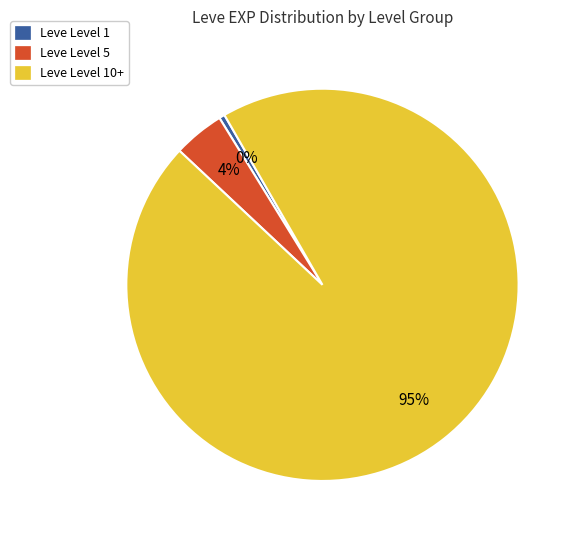

Count the number of slices in the pie.

3